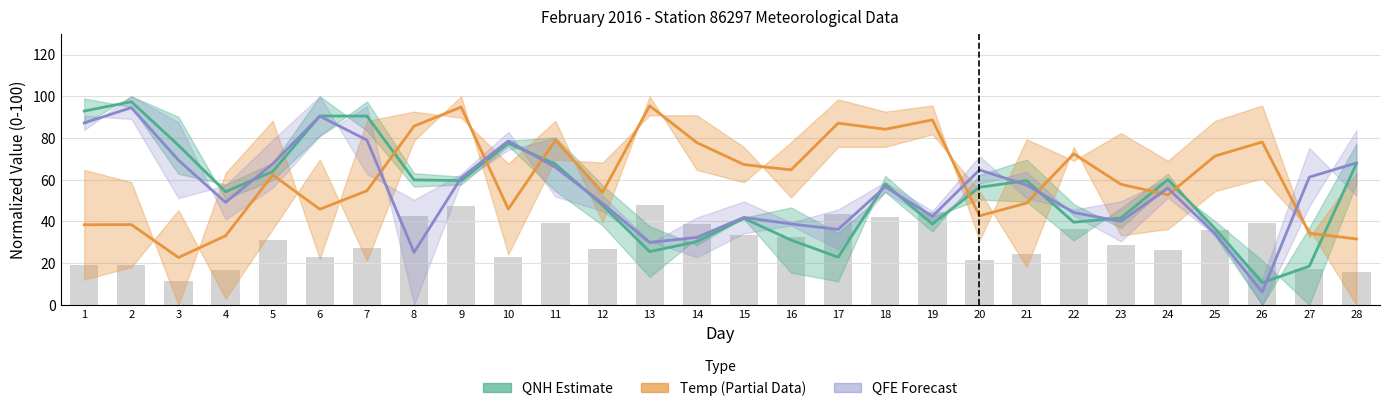

The value of Temp midline at 13 is 128.6. True or false?

False